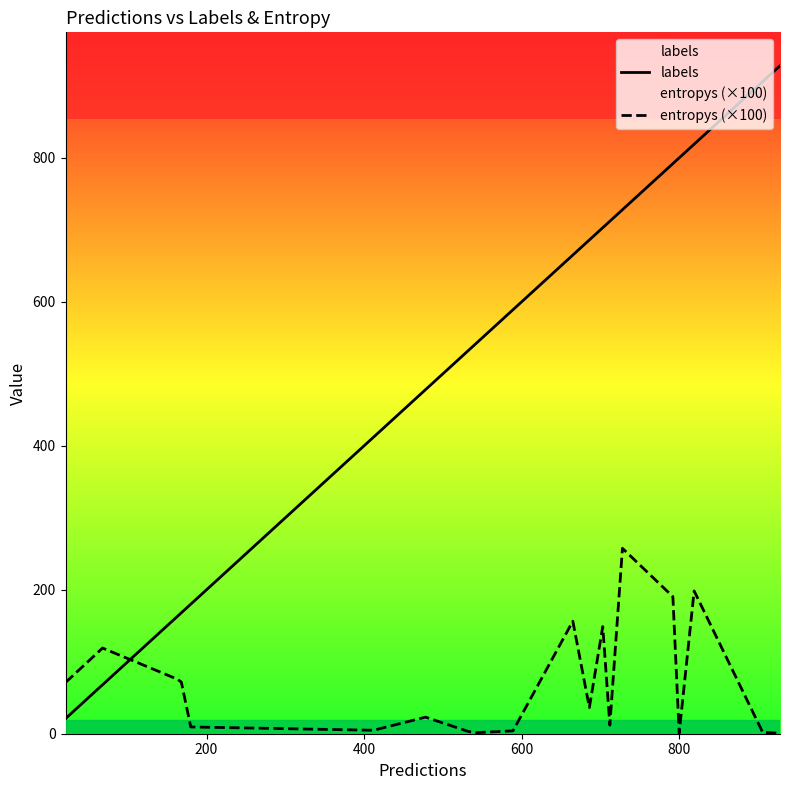

How many lines are shown in the chart?

2